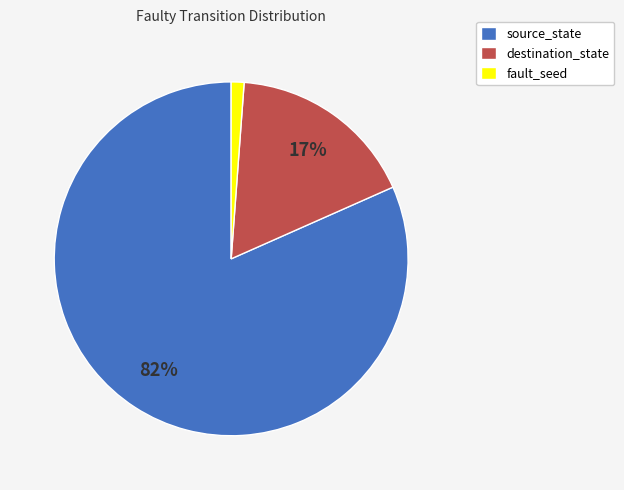

What percentage is the destination_state slice, to the nearest percent?

17%